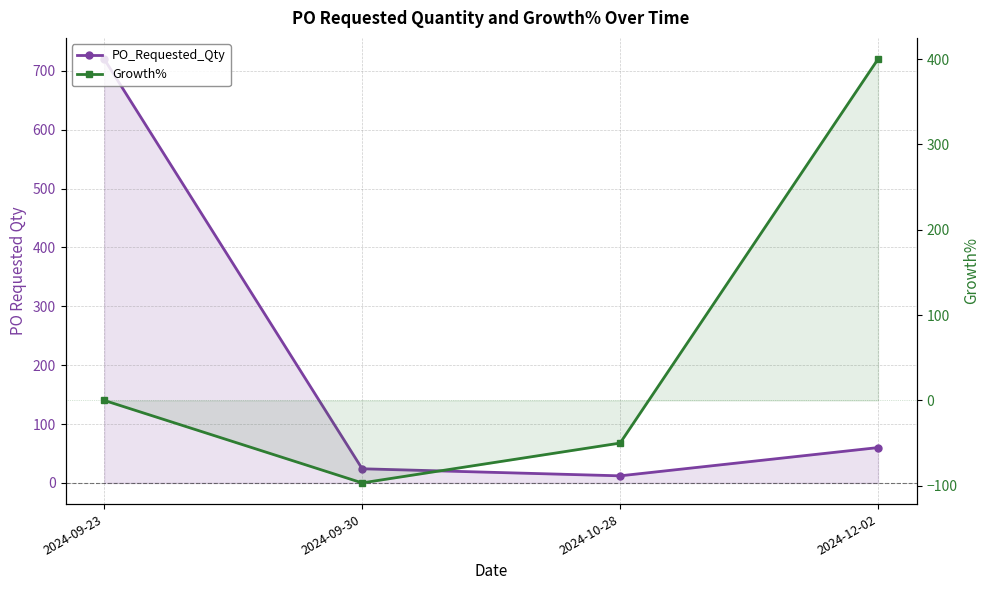

What is the highest value of the Growth% series?

400.0